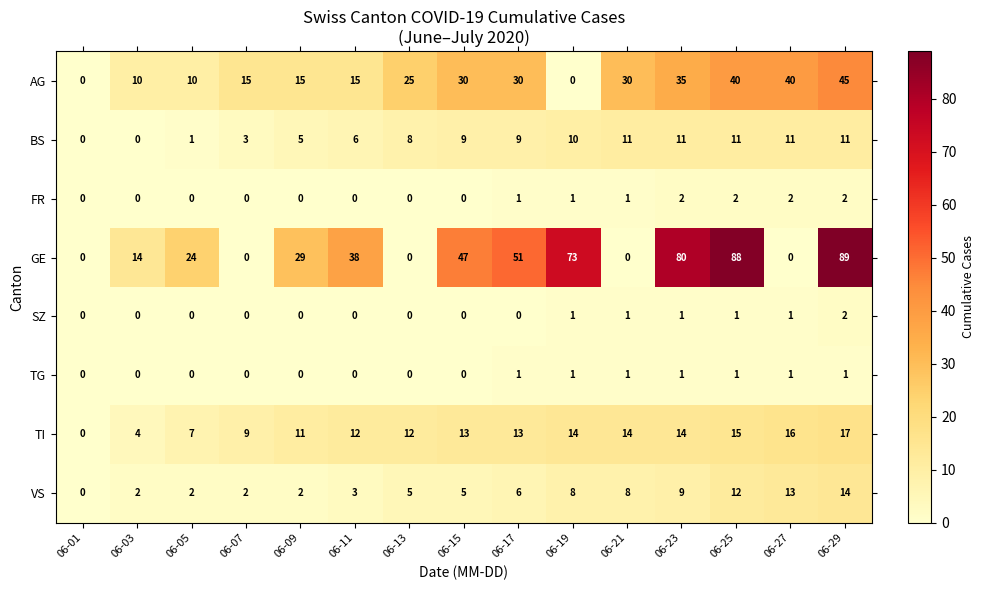

What is the sum of all SZ values?

7